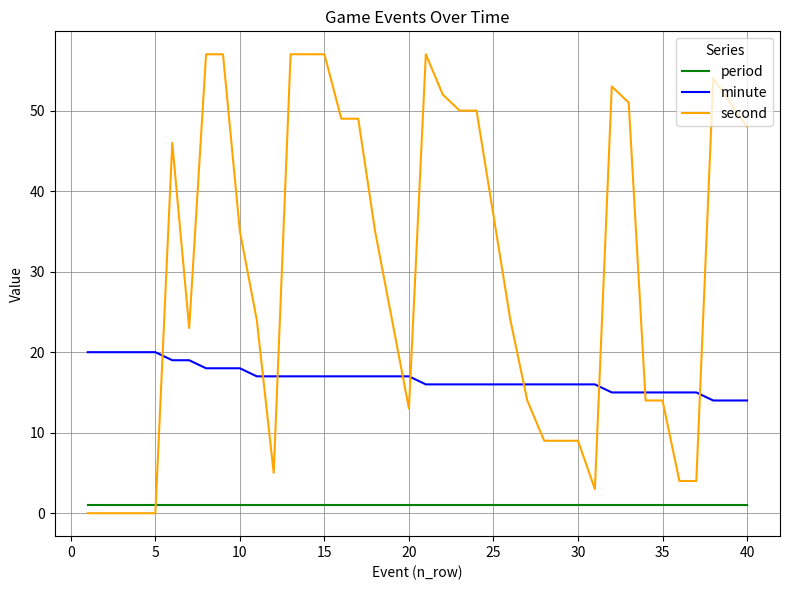

What is the difference between the second highest and minimum values in the minute series?

6